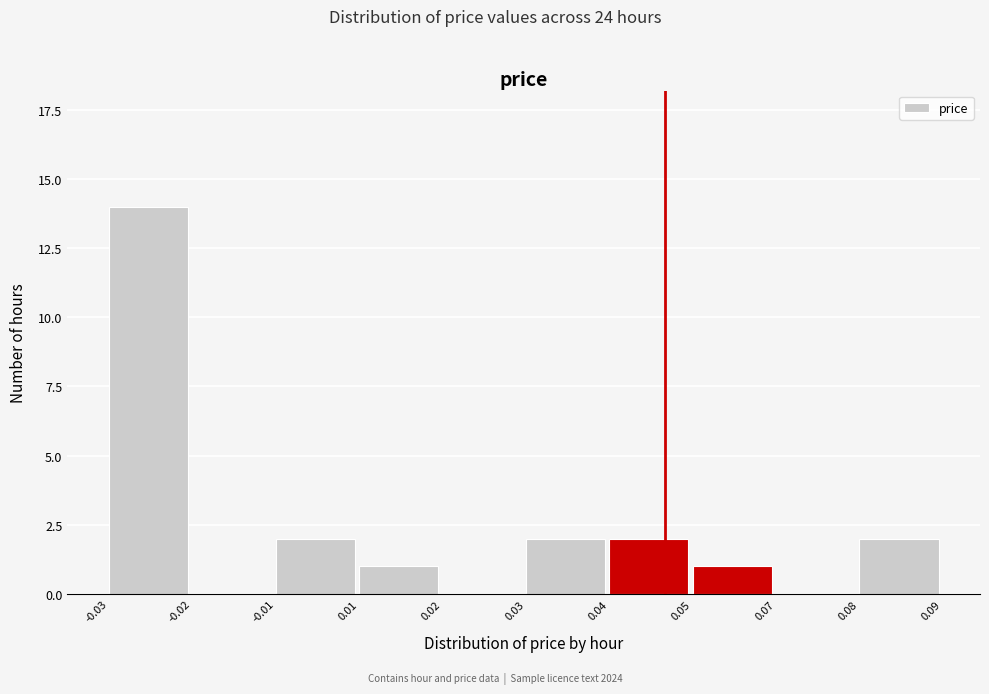

Reading left to right, transcribe all the data shown in this chart.

-0.03=14	-0.02=0	-0.01=2	0.01=1	0.02=0	0.03=2	0.04=2	0.05=1	0.07=0	0.08=2